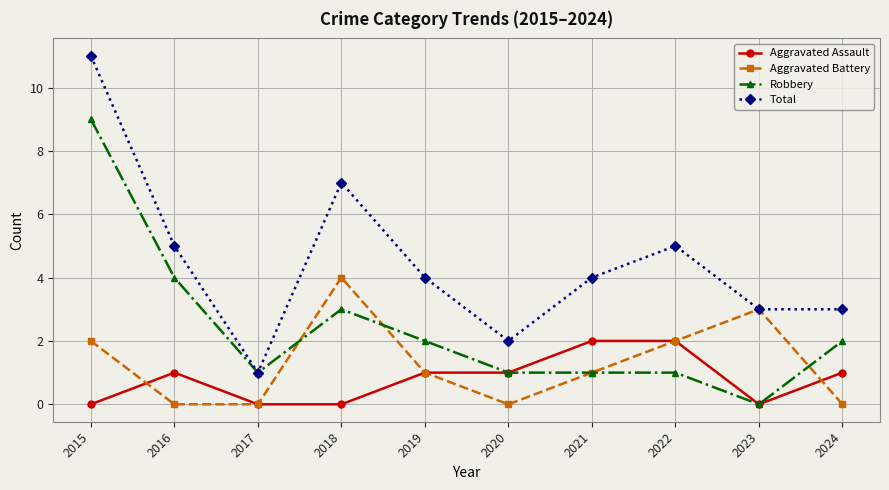

Where is the first local maximum for Total?

2018